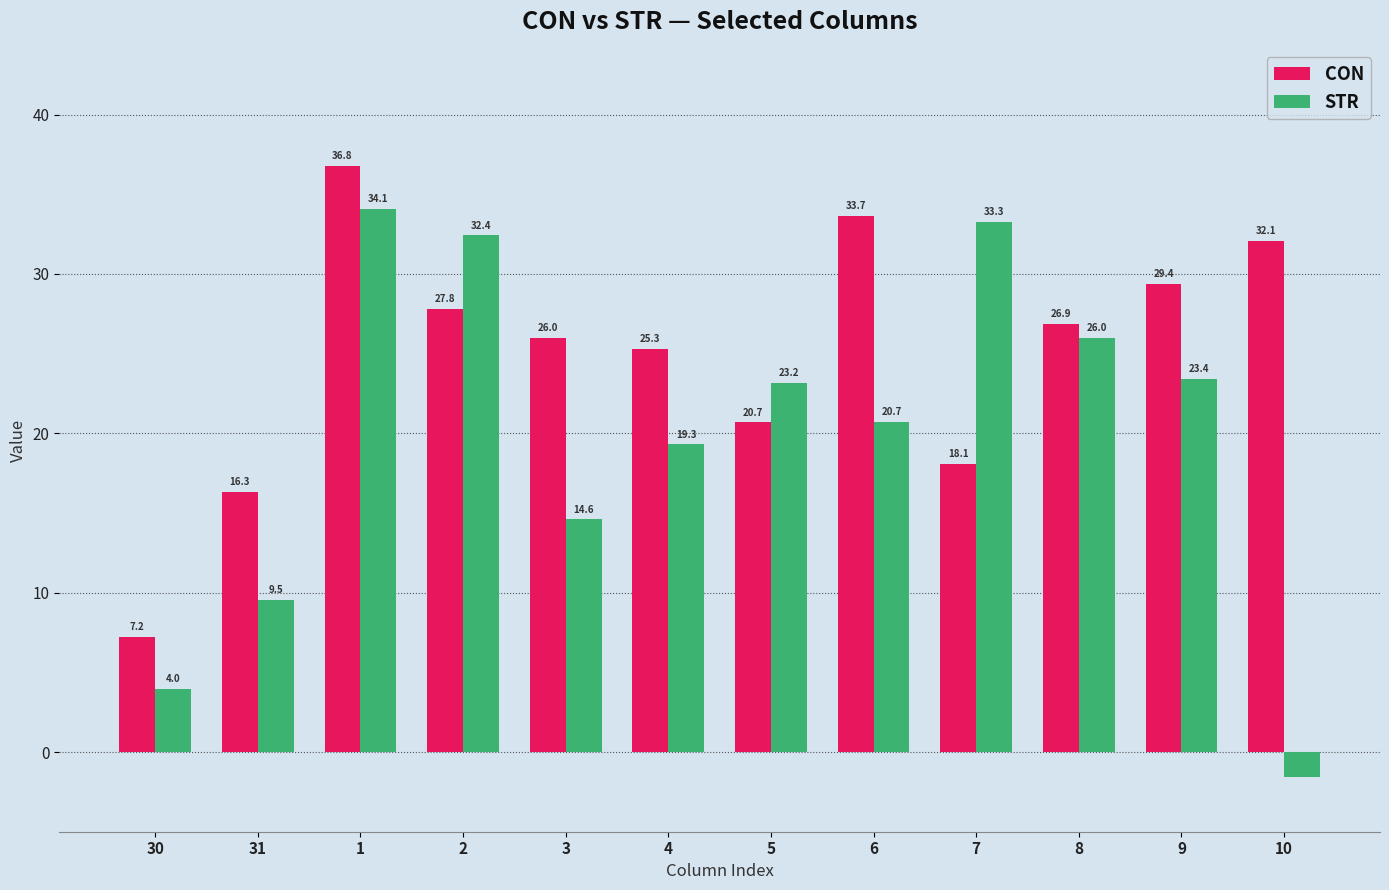

How many values in the CON series exceed 26?

7